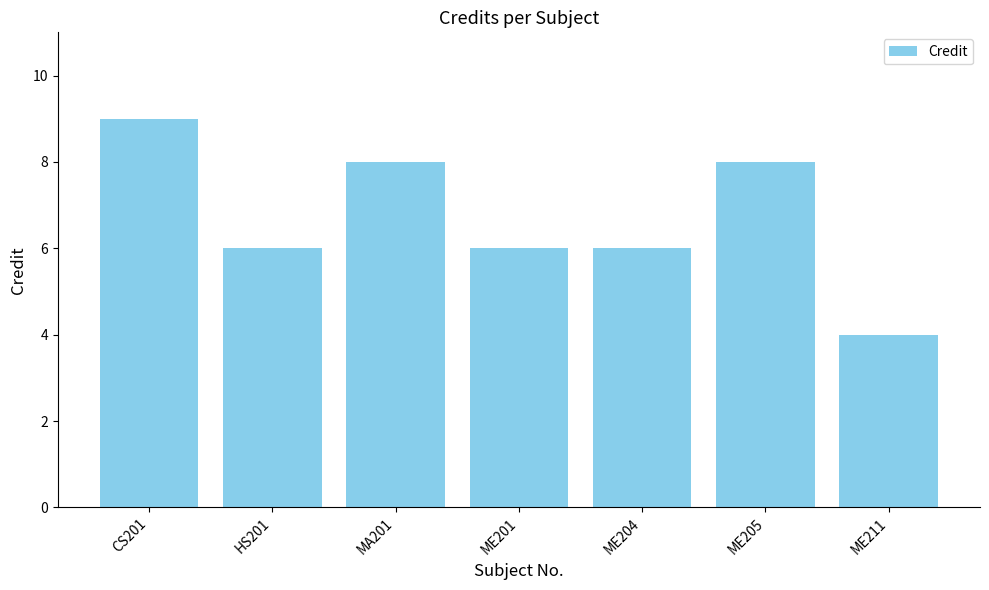

Approximately how many times larger is the value at CS201 compared to ME201?

1.5